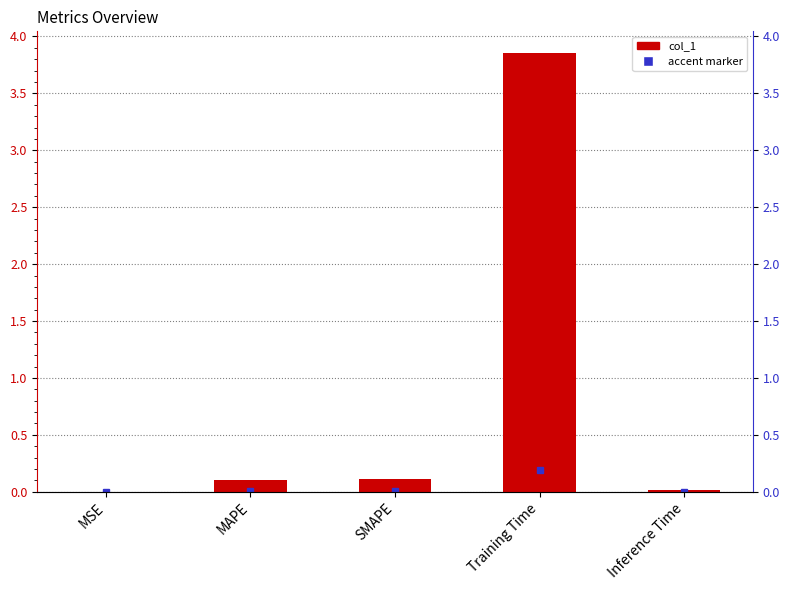

What is the label of the 5th bar from the left?

Inference Time